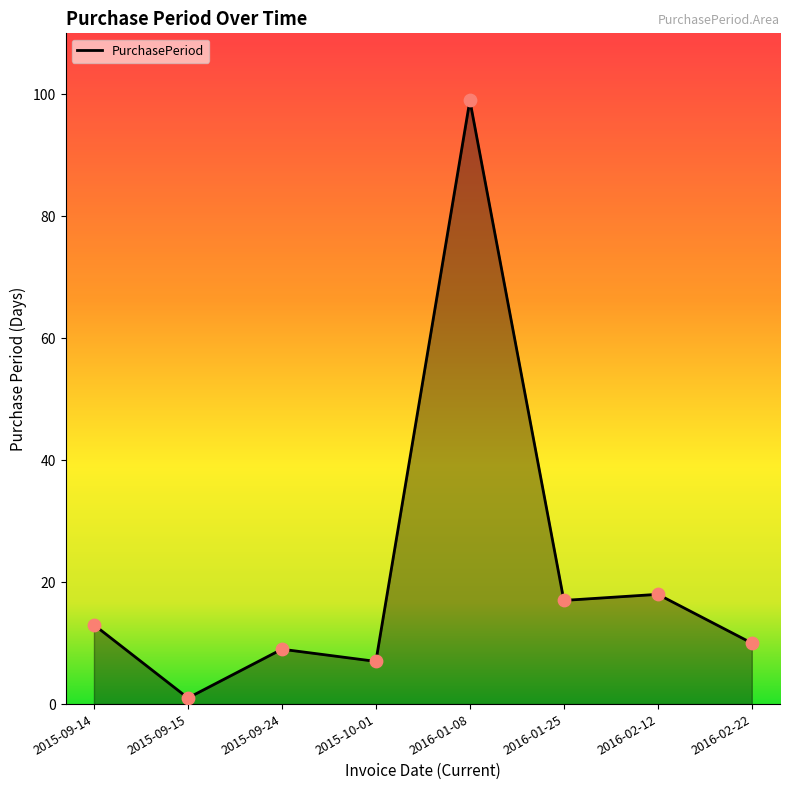

Which has a higher value, 2016-02-22 or 2015-09-15?

2016-02-22